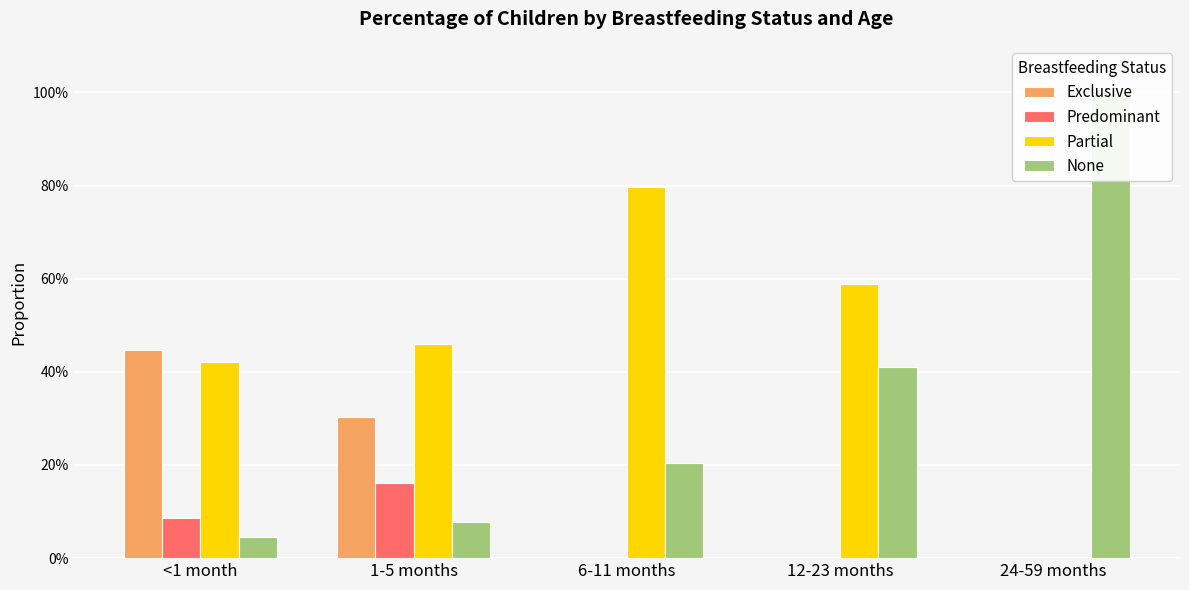

Which series has the widest spread of values?

None